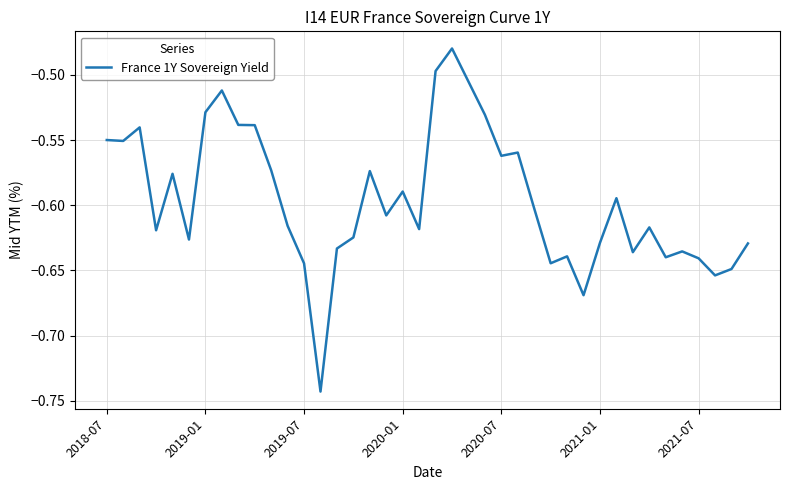

What is the difference between the maximum and minimum values?

0.3